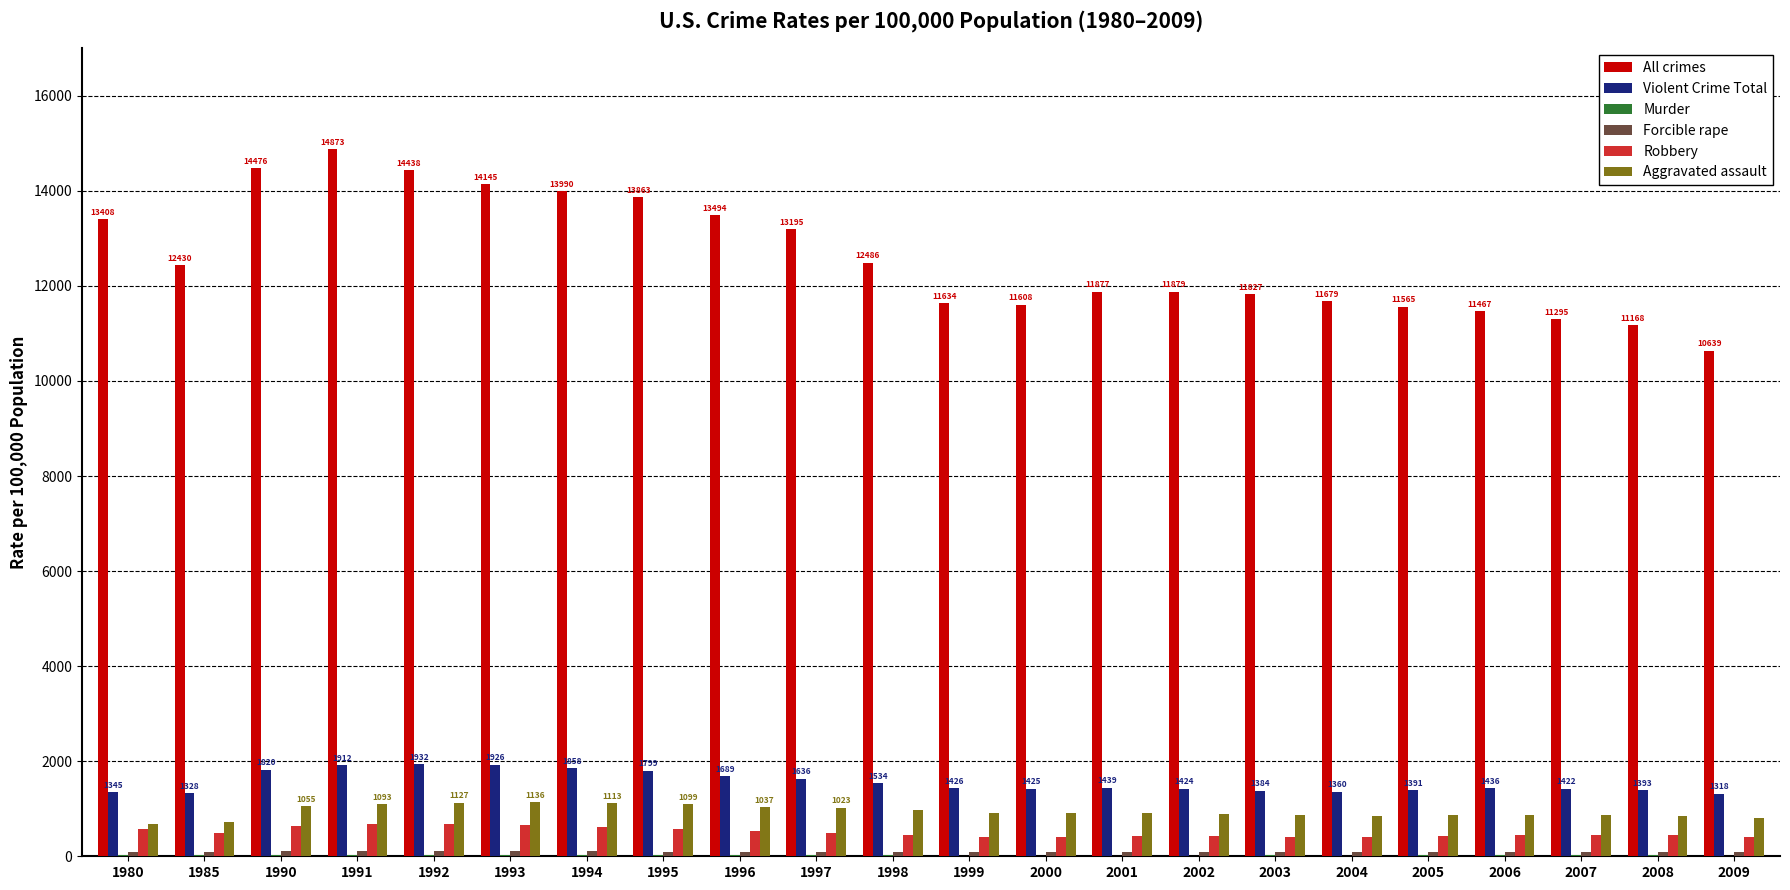

The Aggravated assault series shows 909.0 at 2001. True or false?

True